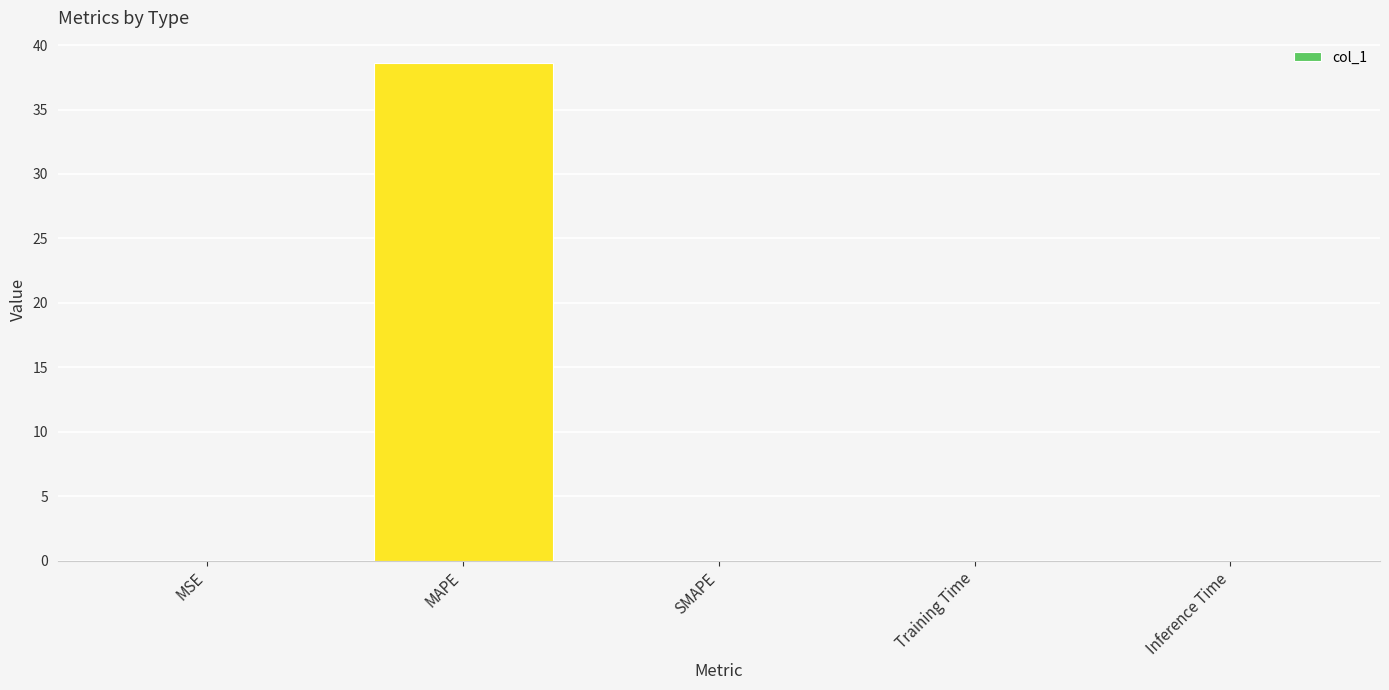

Count the number of data series in this chart.

1